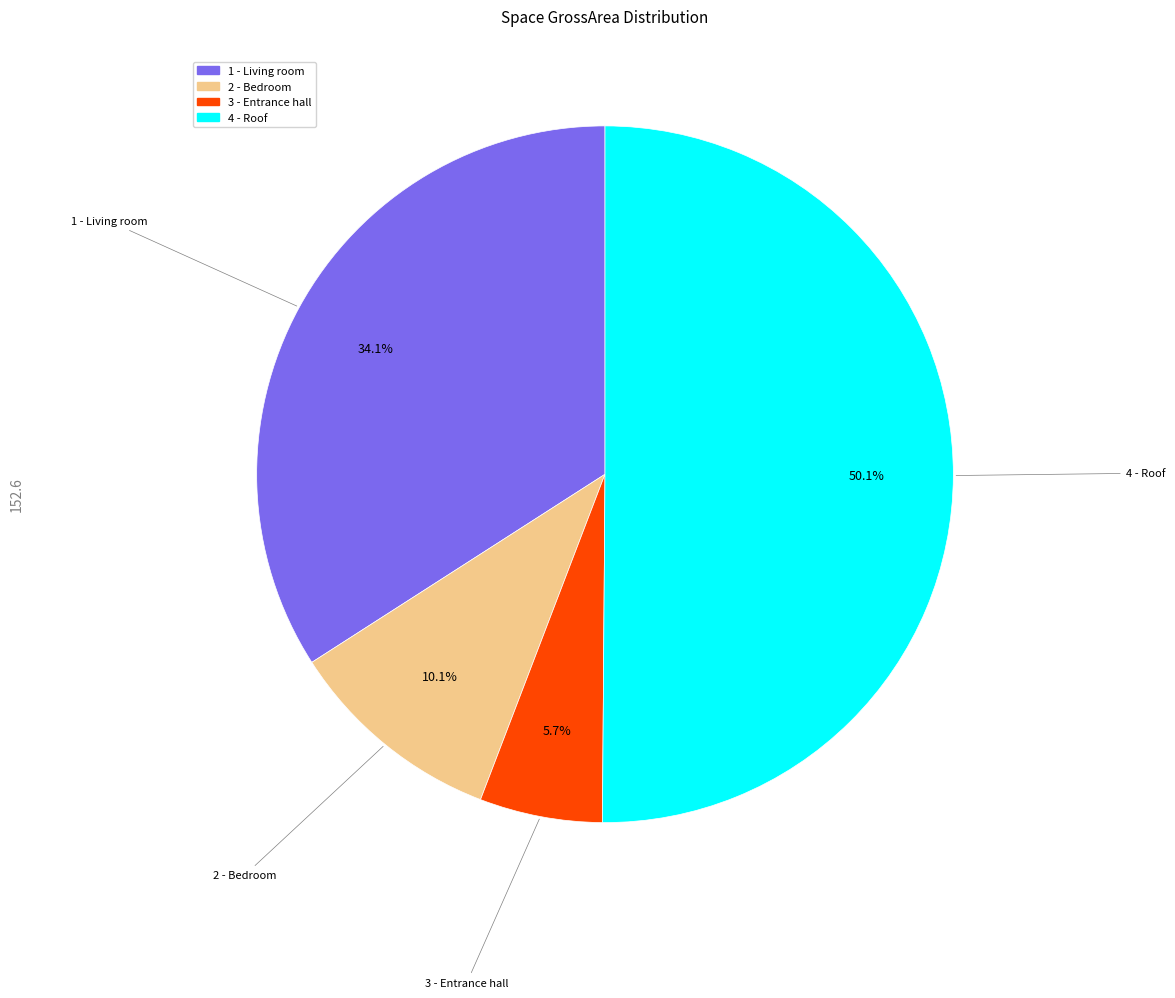

To the nearest percent, what is the difference between the largest and smallest slice percentages?

44%